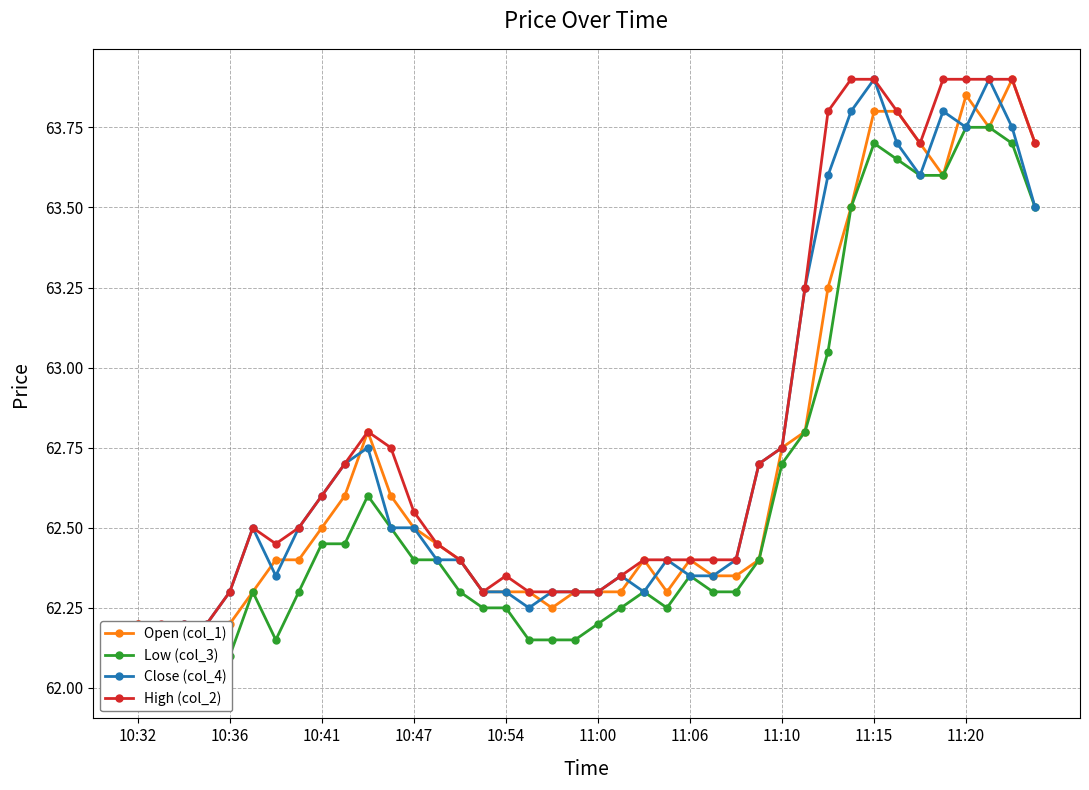

List the series in order of their overall mean, highest first.

High (col_2), Close (col_4), Open (col_1), Low (col_3)